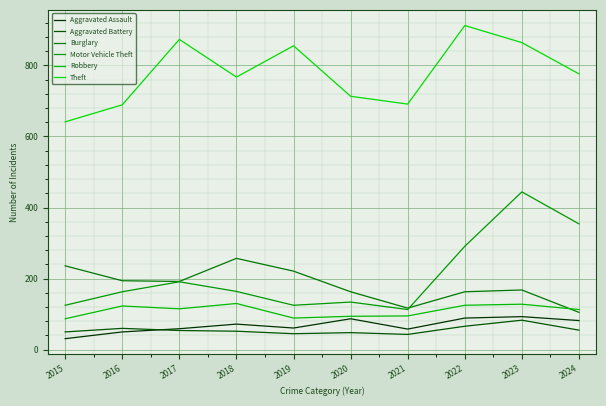

Reading left to right, list all the values displayed in this chart.

Aggravated Assault: 2015=31	2016=50	2017=59	2018=72	2019=61	2020=87	2021=58	2022=89	2023=93	2024=82
Aggravated Battery: 2015=50	2016=60	2017=54	2018=52	2019=45	2020=48	2021=43	2022=66	2023=83	2024=55
Burglary: 2015=236	2016=194	2017=192	2018=257	2019=221	2020=163	2021=117	2022=163	2023=168	2024=105
Motor Vehicle Theft: 2015=125	2016=163	2017=191	2018=164	2019=125	2020=134	2021=113	2022=291	2023=444	2024=354
Robbery: 2015=87	2016=123	2017=115	2018=130	2019=89	2020=94	2021=95	2022=125	2023=128	2024=113
Theft: 2015=641	2016=689	2017=873	2018=767	2019=855	2020=713	2021=691	2022=912	2023=864	2024=776